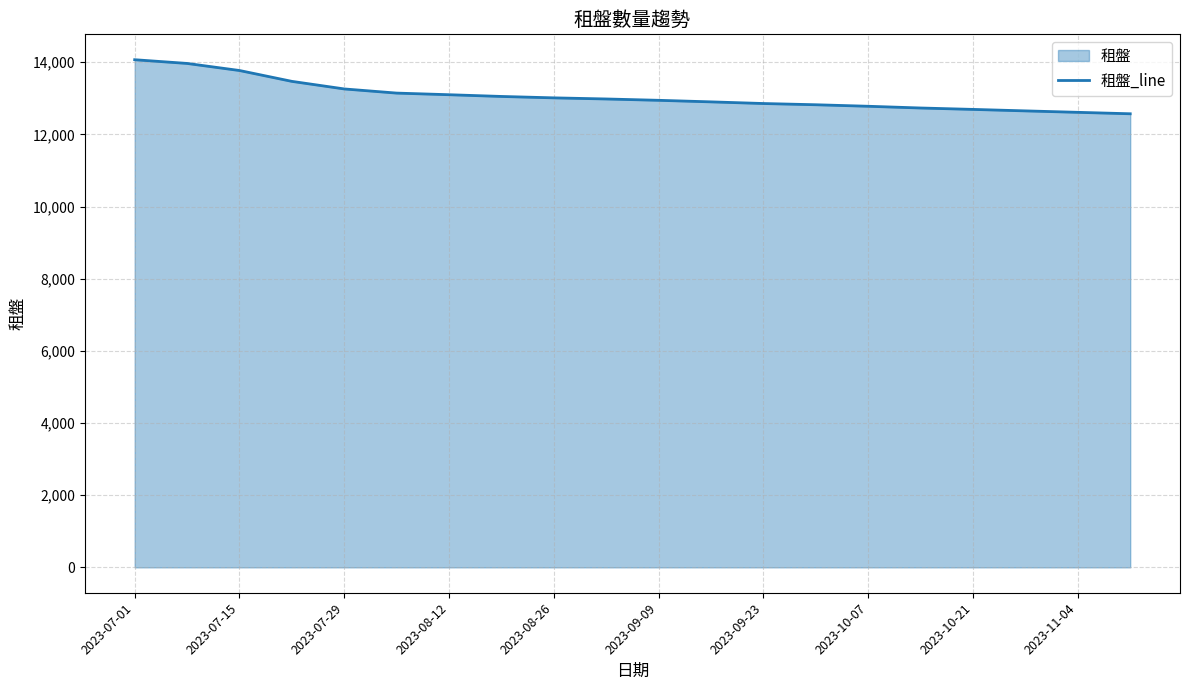

What is the difference between the maximum and minimum values?

1498